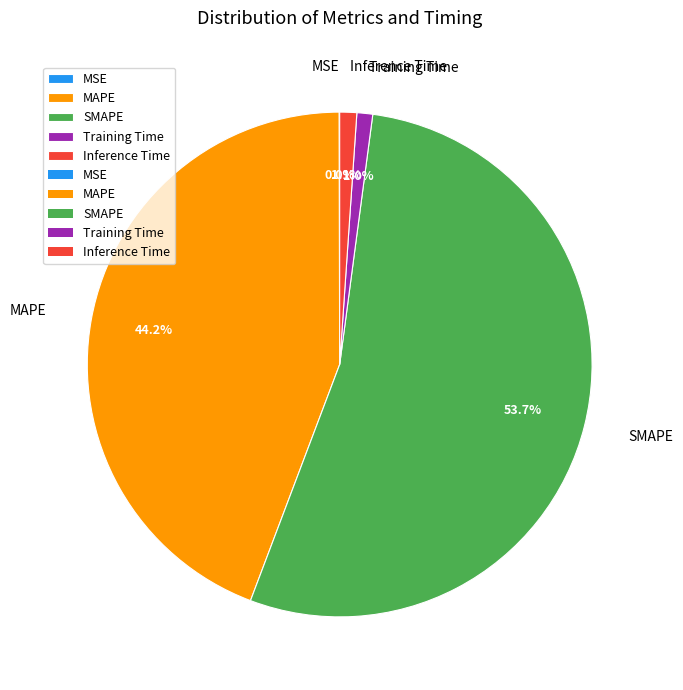

What percentage is NOT represented by Inference Time?

98.9%